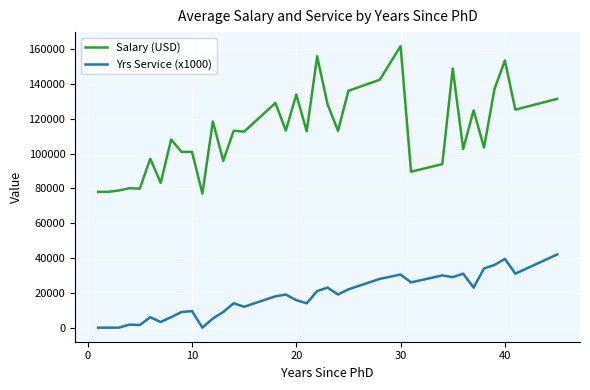

Which series has the largest range (max minus min)?

Salary (USD)